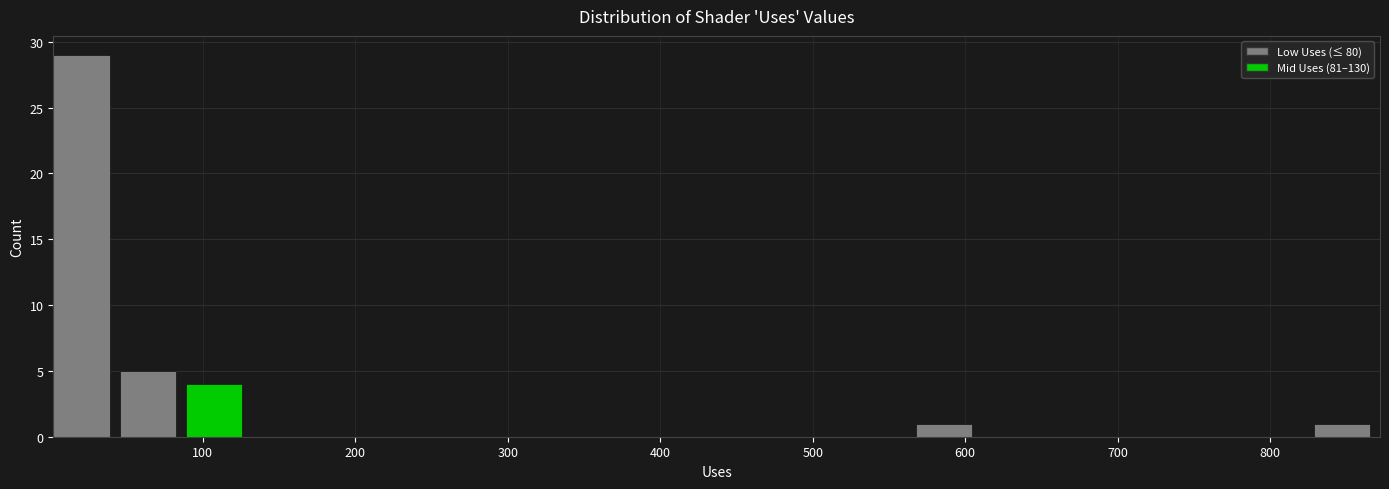

Over which range of the x-axis is the bar tallest?

0 to 50